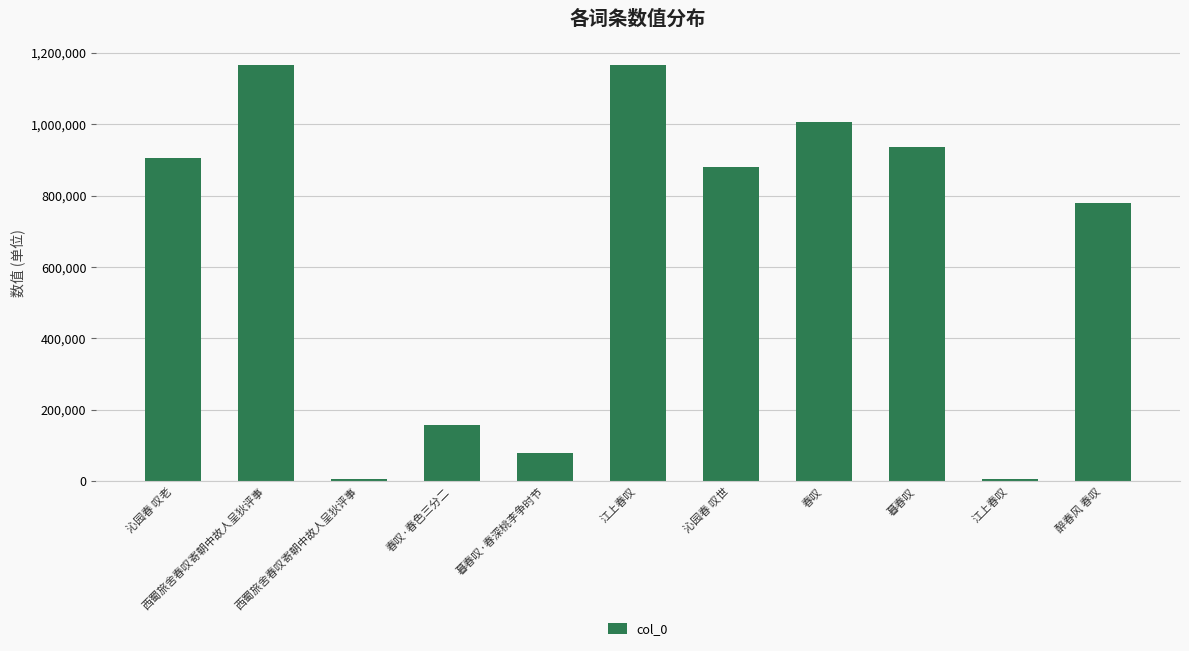

Rank the categories by value from highest to lowest.

西蜀旅舍春叹寄朝中故人呈狄评事, 江上春叹, 春叹, 暮春叹, 沁园春 叹老, 沁园春 叹世, 醉春风 春叹, 春叹·春色三分二, 暮春叹·春深桃李争时节, 江上春叹, 西蜀旅舍春叹寄朝中故人呈狄评事